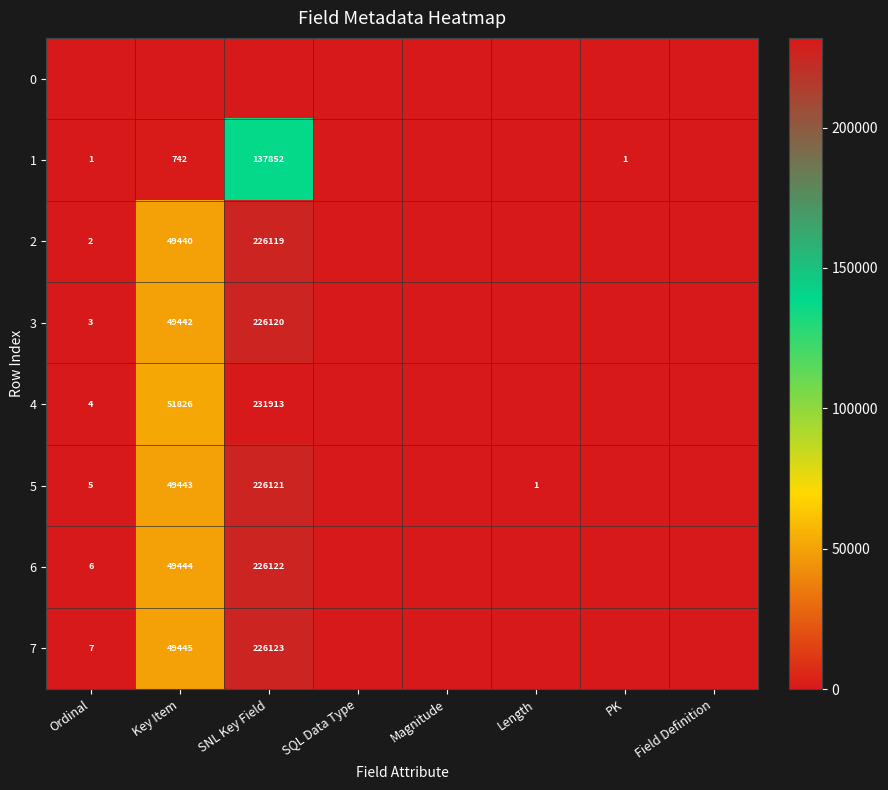

What is the sum of the 1 values at PK and Key Item?

743